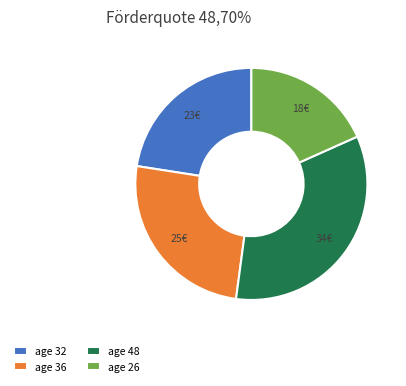

What is the largest slice in the pie chart?

age 48